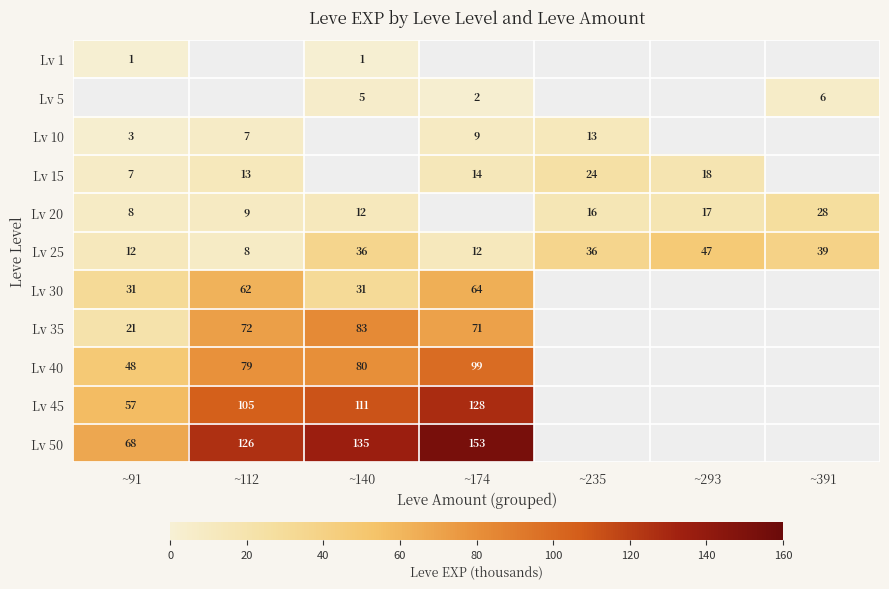

Is the value of Lv 20 at ~112 greater than the value of Lv 30 at ~140?

No